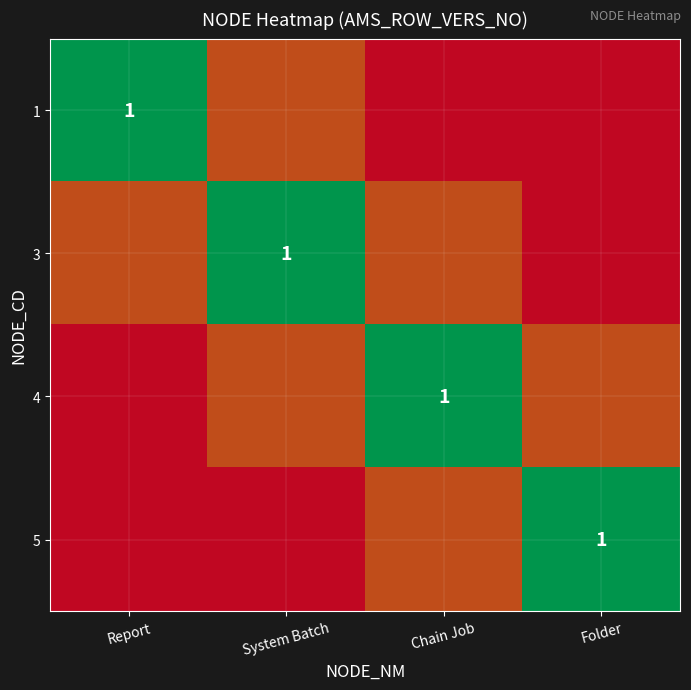

The value of 4 at Chain Job is 0. True or false?

False